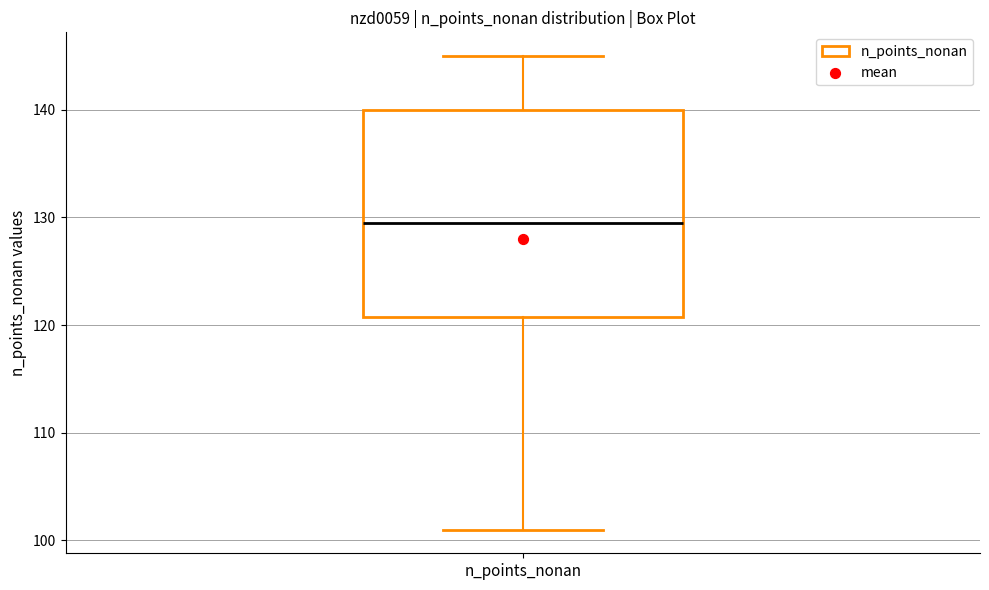

Read this box plot against the y-axis: the position of the median line, the range covered by the box, and the ends of both whiskers. The values are not printed on the chart, so give them approximately, as read against the axis.

median 130, box 121 to 140, whiskers 101 to 145